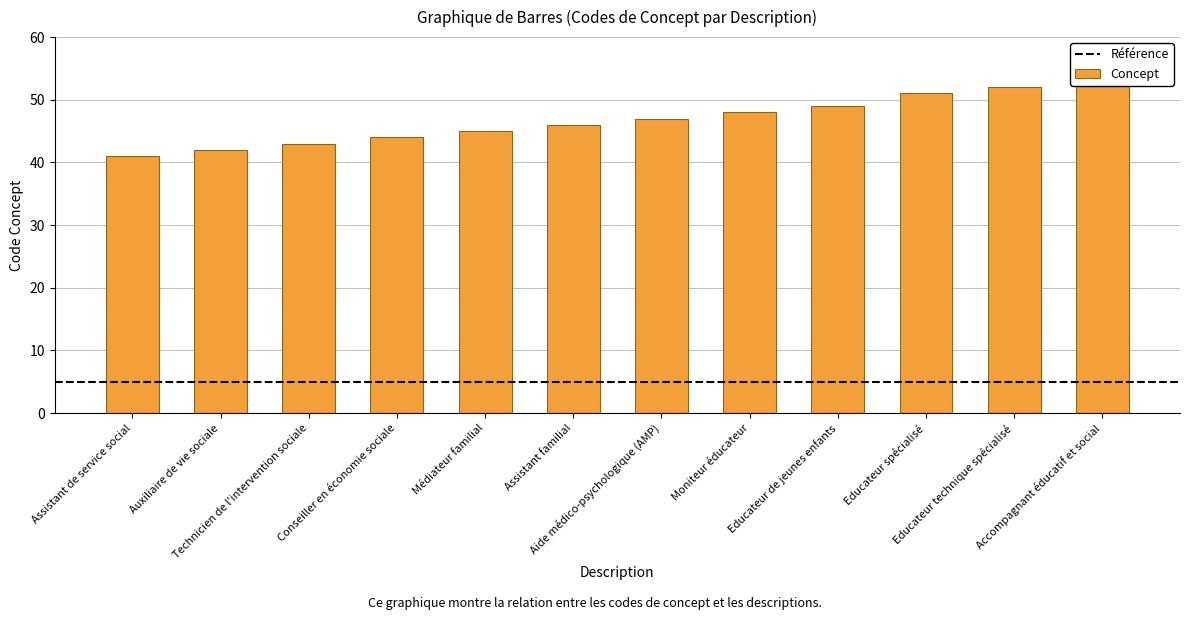

What is the label of the 6th bar from the right?

Aide médico-psychologique (AMP)